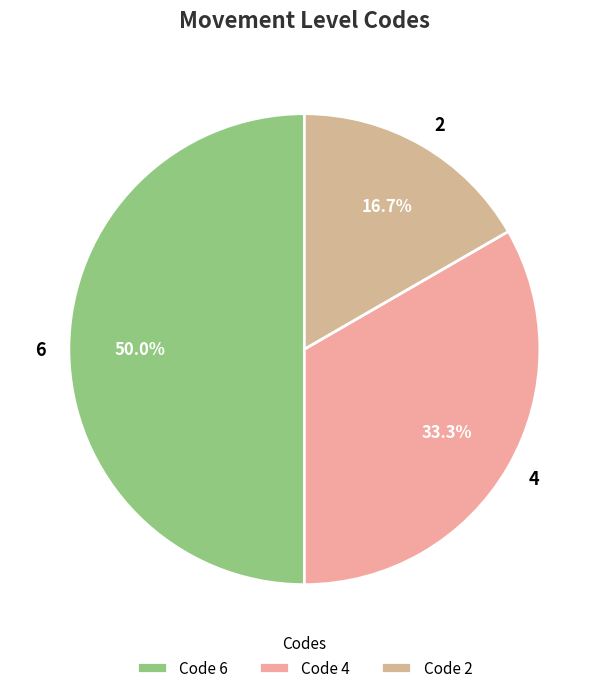

How many slices are in this pie chart?

3